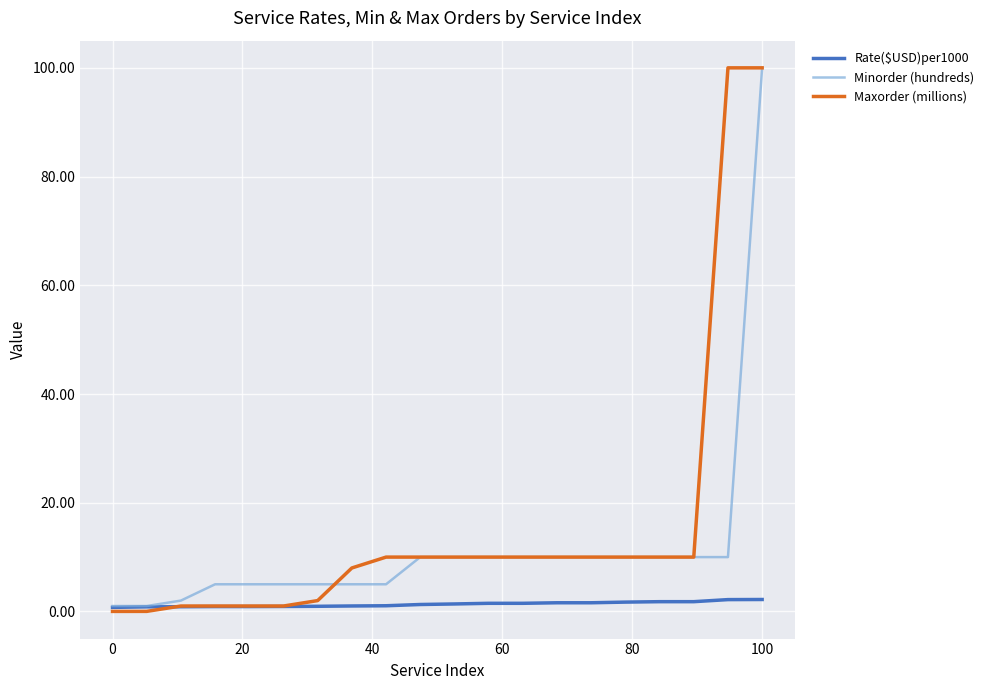

Which series has the widest spread of values?

Maxorder (millions)